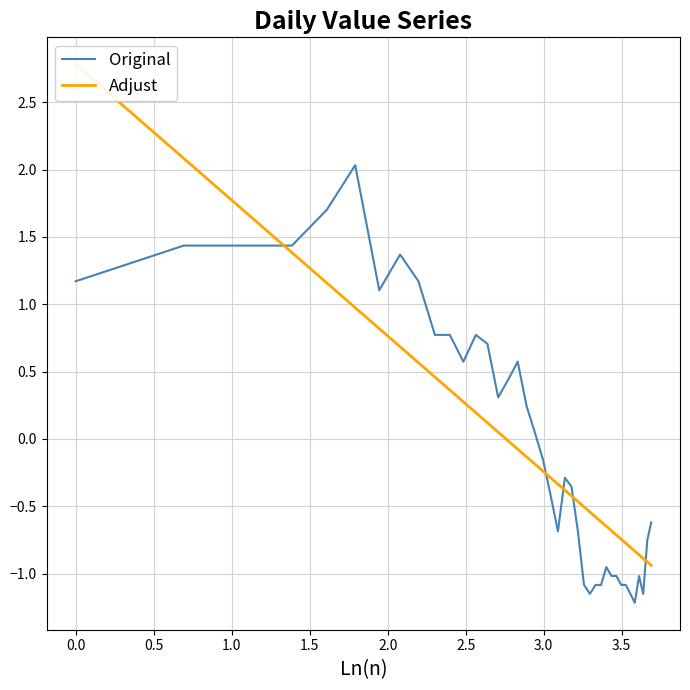

Rank the series by their maximum value, from highest to lowest.

Adjust, Original